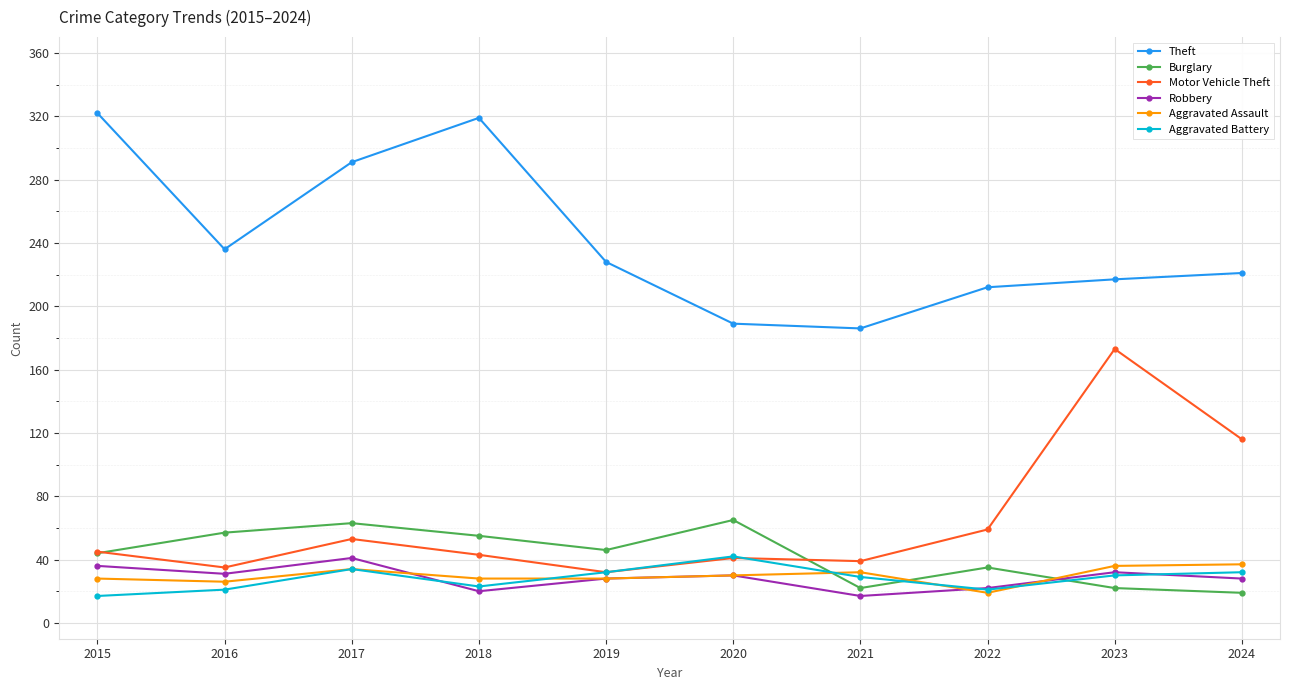

What is the total value across all series at 2024?

453